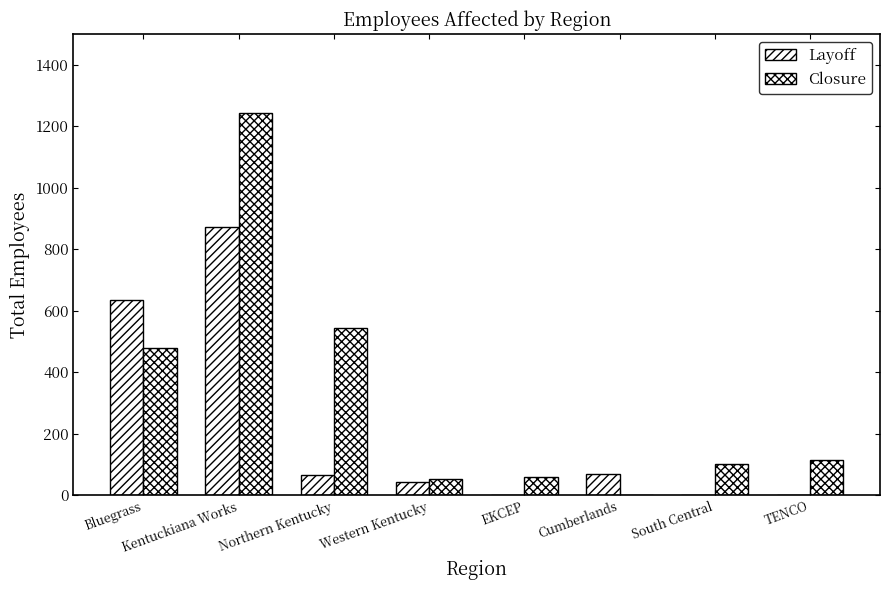

Rank the categories by Layoff value from highest to lowest.

Kentuckiana Works, Bluegrass, Cumberlands, Northern Kentucky, Western Kentucky, EKCEP, South Central, TENCO